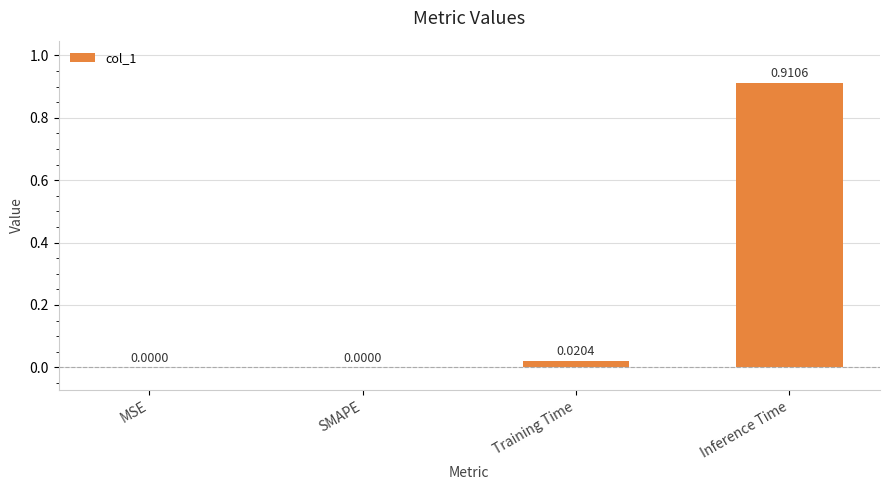

Which has a higher value, Training Time or SMAPE?

Training Time